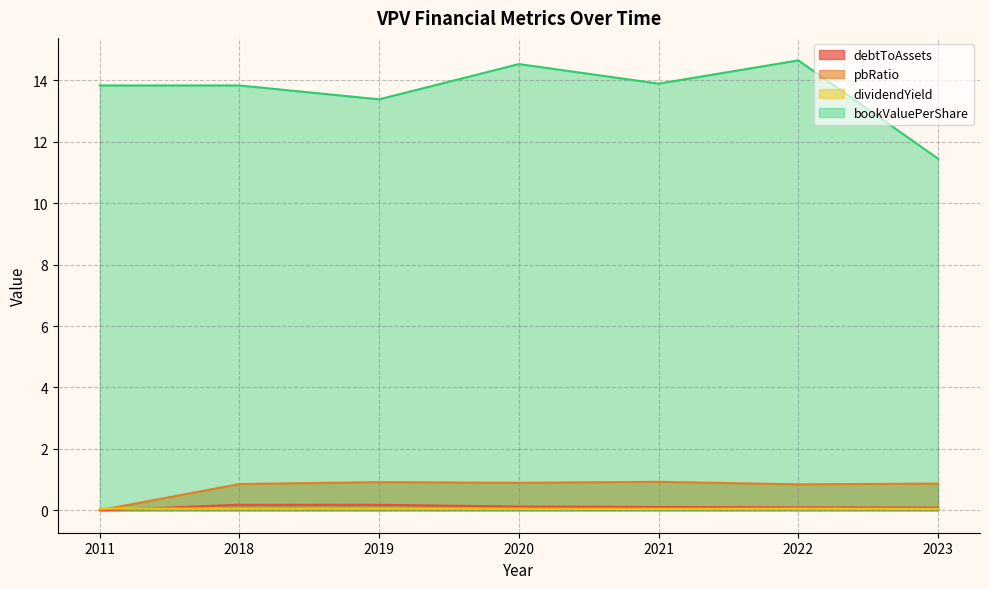

Which label corresponds to the largest value in the chart?

2022